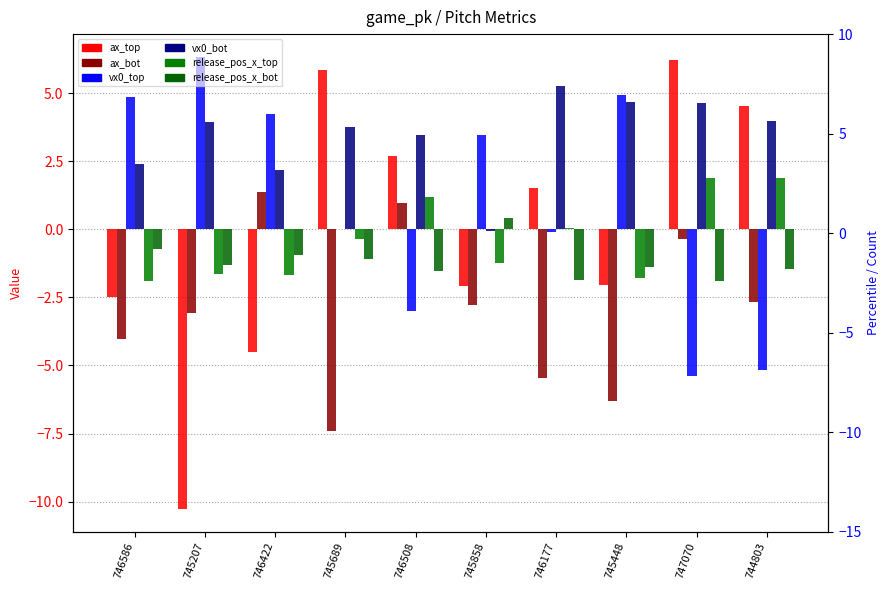

What position from the right is 745689?

7